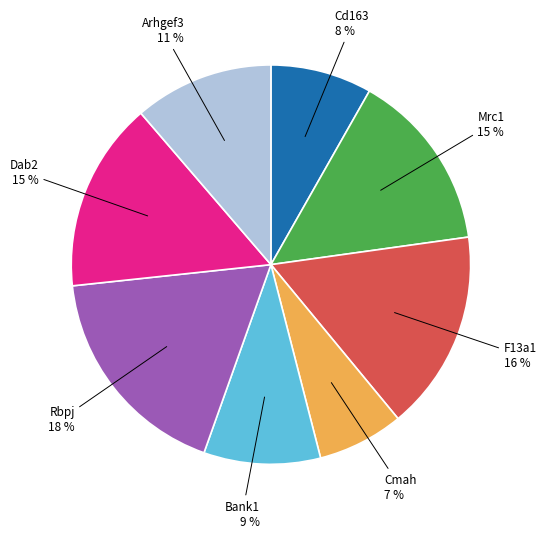

To the nearest percent, what is the difference between the largest and smallest slice percentages?

11%